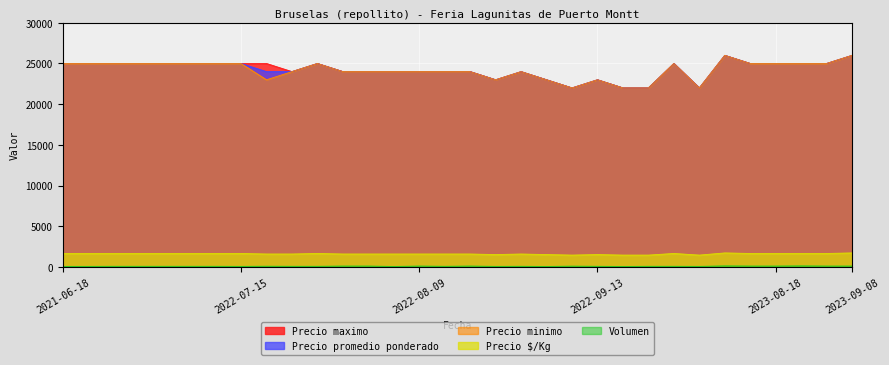

How many series are shown in this chart?

5